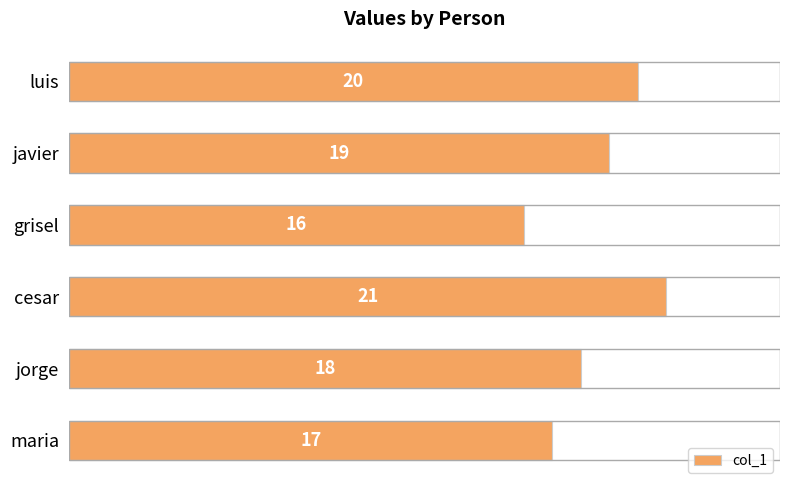

How many bars are there in total?

6